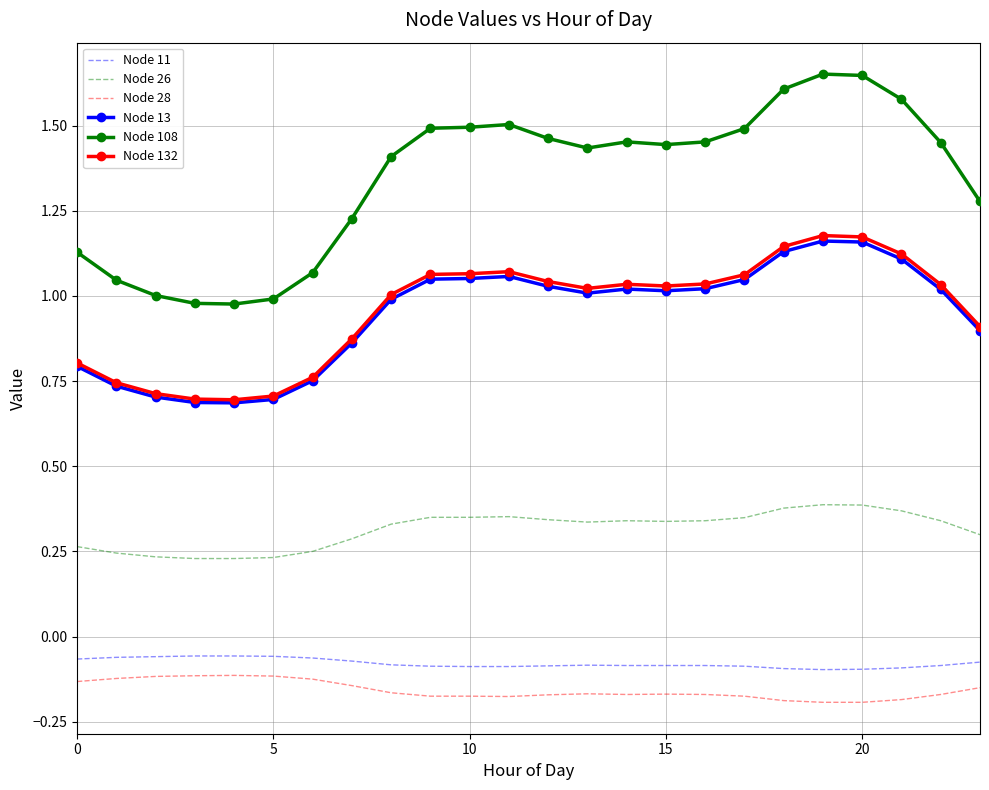

Which series has the largest total across all categories?

Node 108